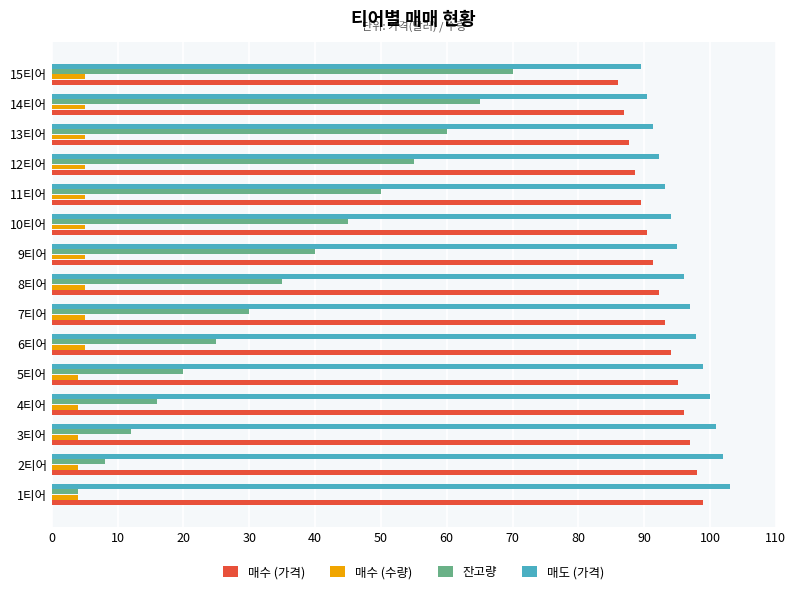

Which series has the widest spread of values?

잔고량